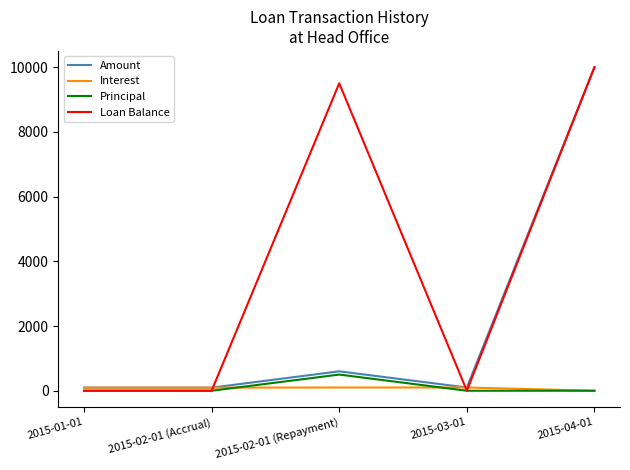

The Amount series shows 100.2 at 2015-03-01. True or false?

True